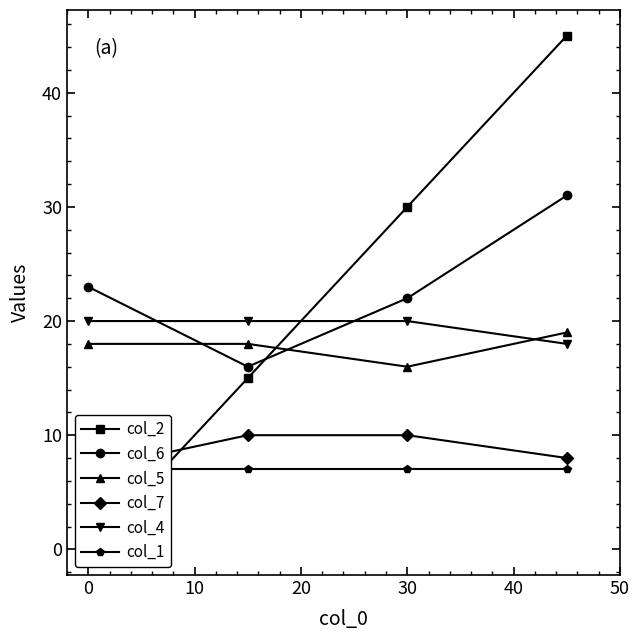

Reading left to right, list all the values displayed in this chart.

col_2: 0	15	30	45
col_6: 23	16	22	31
col_5: 18	18	16	19
col_7: 7	10	10	8
col_4: 20	20	20	18
col_1: 7	7	7	7